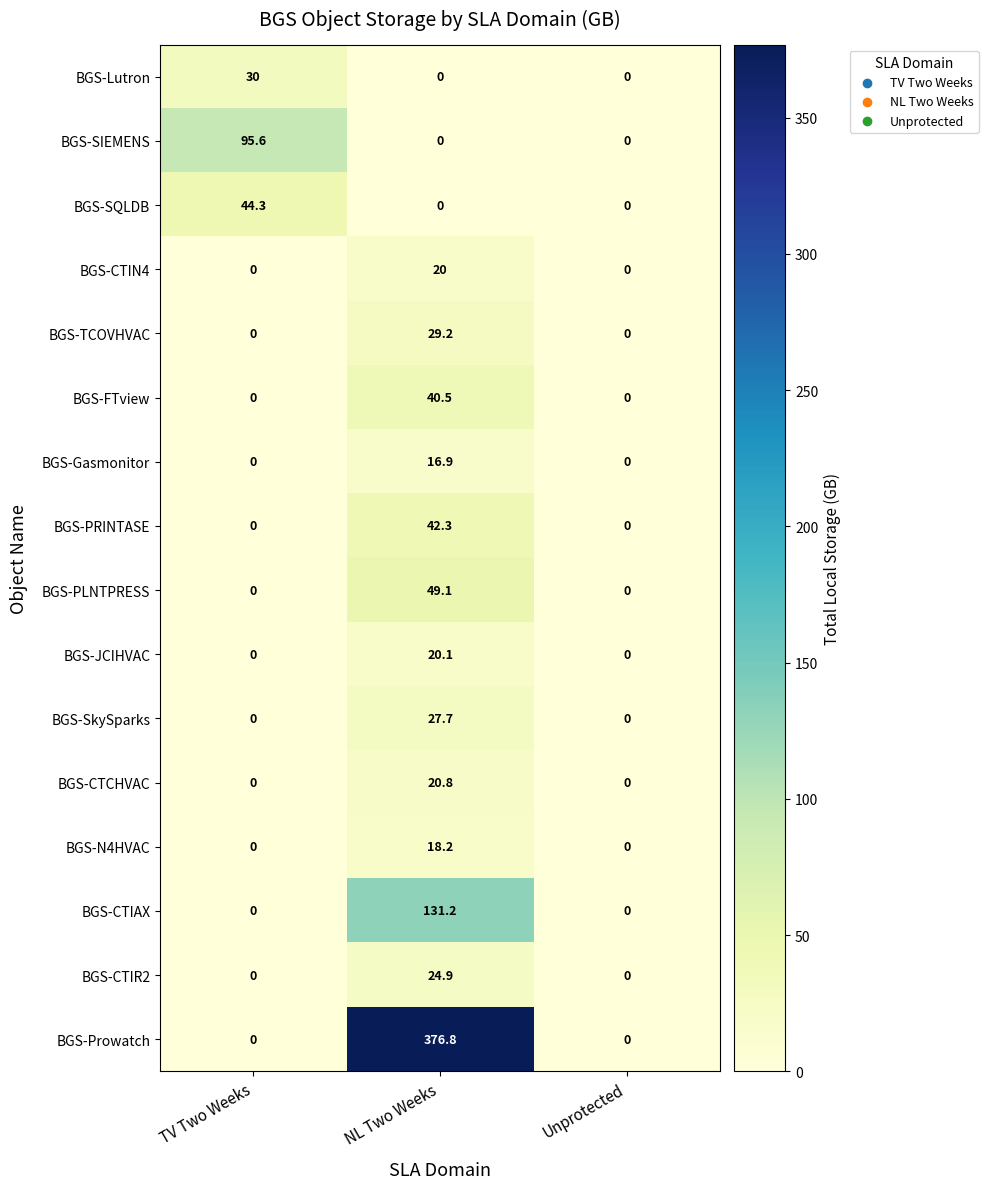

What is the maximum value shown in the chart?

376.8